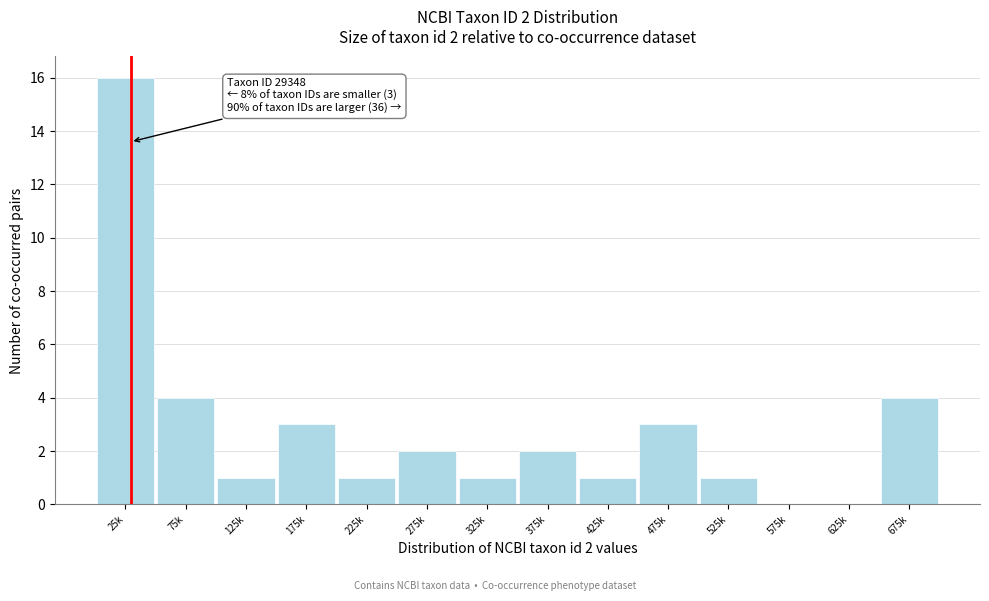

Reading left to right, list all the values displayed in this chart.

25k=16	75k=4	125k=1	175k=3	225k=1	275k=2	325k=1	375k=2	425k=1	475k=3	525k=1	575k=0	625k=0	675k=4